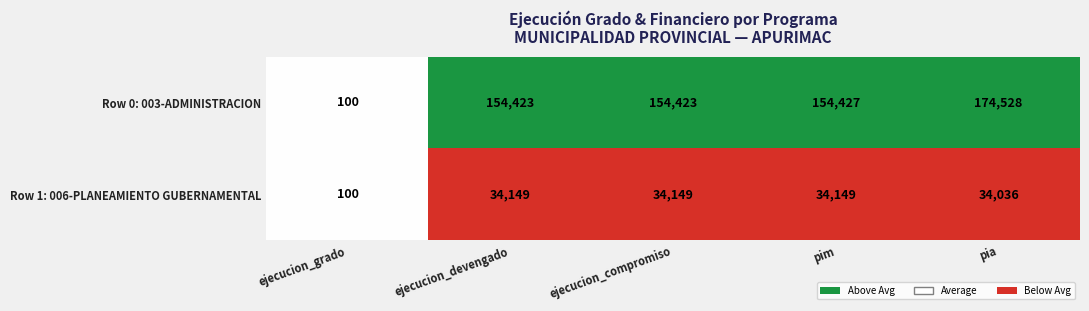

Reading left to right, extract all data points from this chart.

Row 0: 003-ADMINISTRACION: ejecucion_grado=100	ejecucion_devengado=154423	ejecucion_compromiso=154423	pim=154427	pia=174528
Row 1: 006-PLANEAMIENTO GUBERNAMENTAL: ejecucion_grado=100	ejecucion_devengado=34149	ejecucion_compromiso=34149	pim=34149	pia=34036